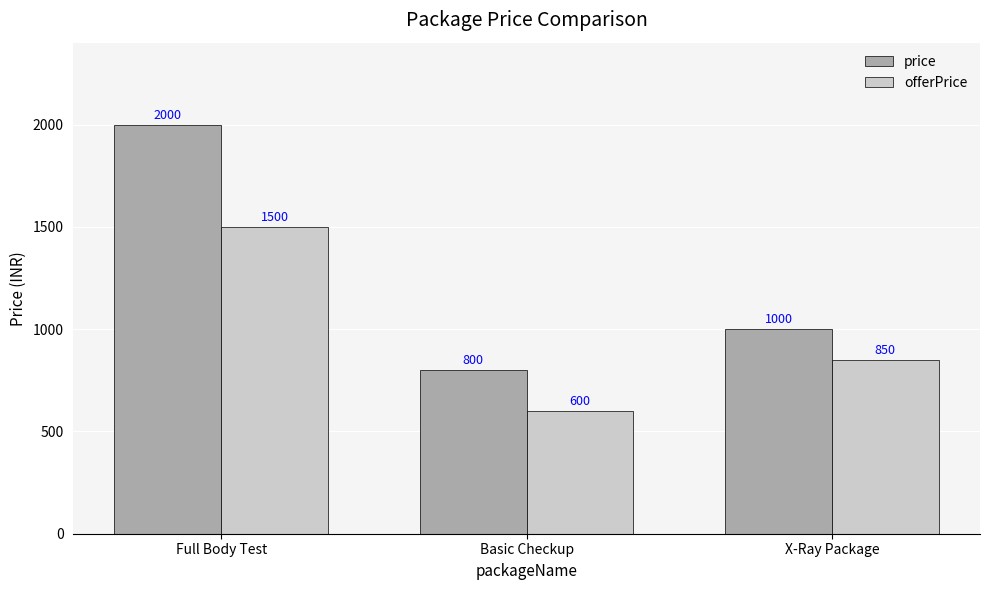

What is the smallest value displayed?

600